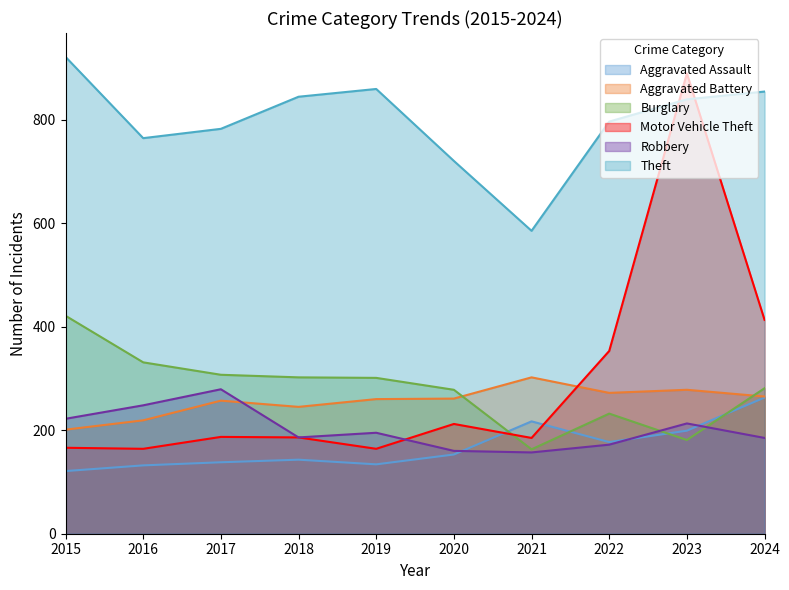

What is the total value across all series at 2017?

1950